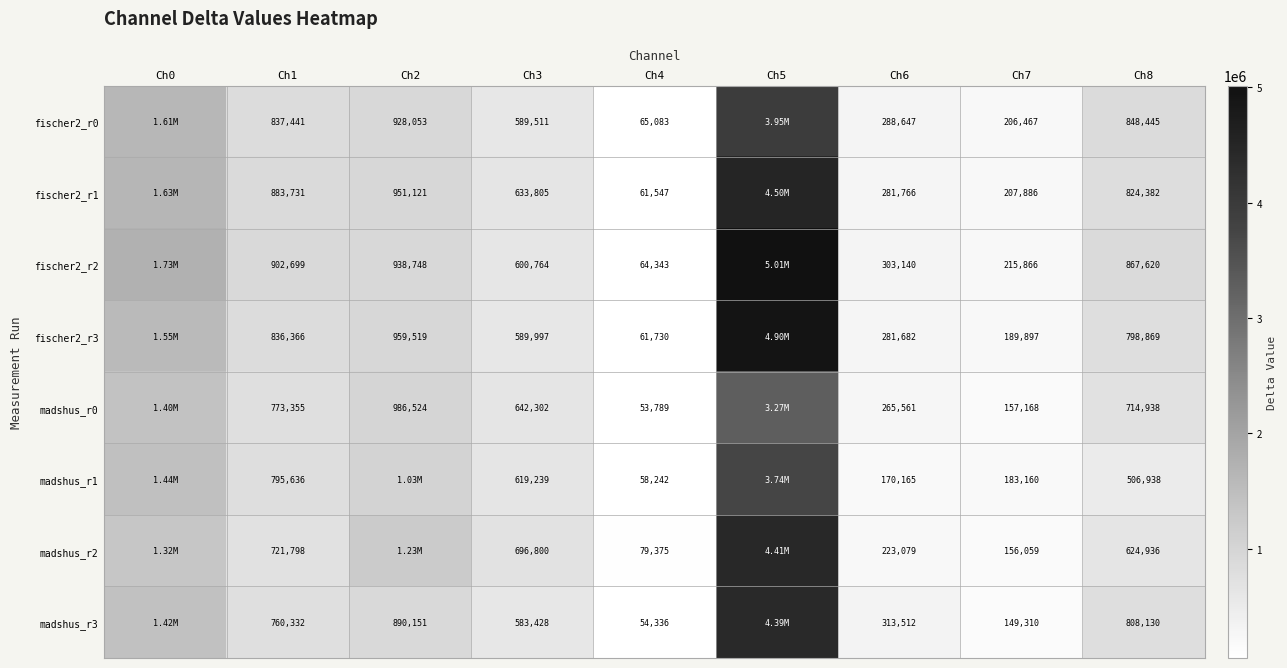

What is the difference between the highest and lowest values at Ch1?

180901